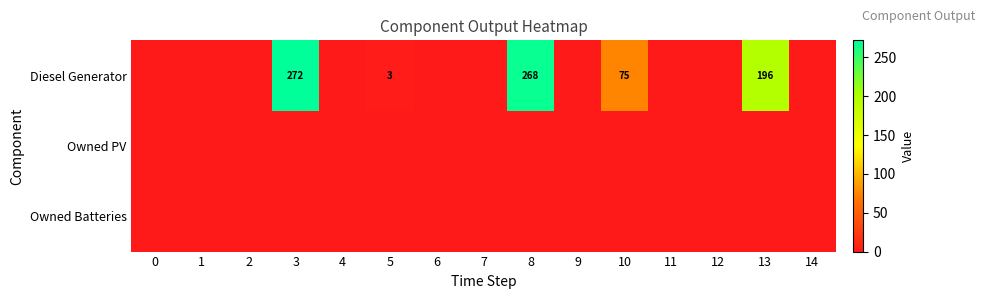

At which category does the chart reach its peak across all series?

3